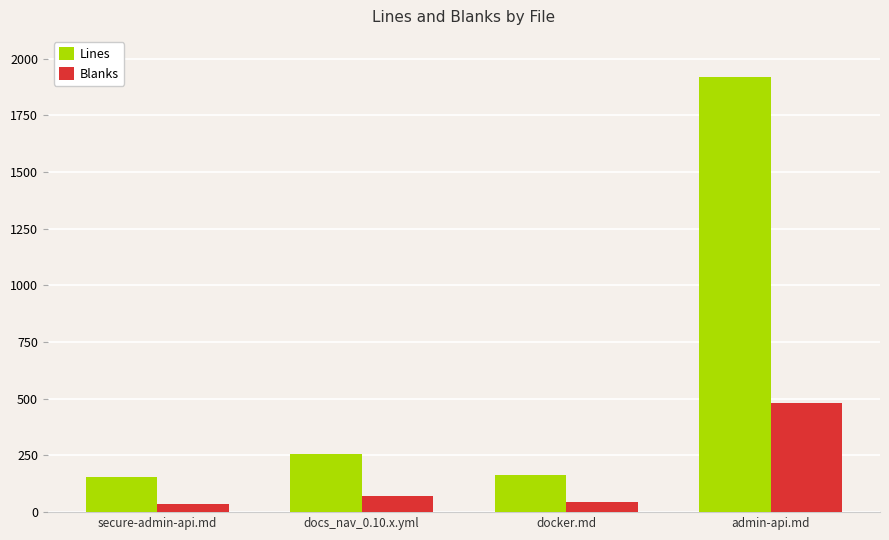

Rank the series by their average value, from highest to lowest.

Lines, Blanks